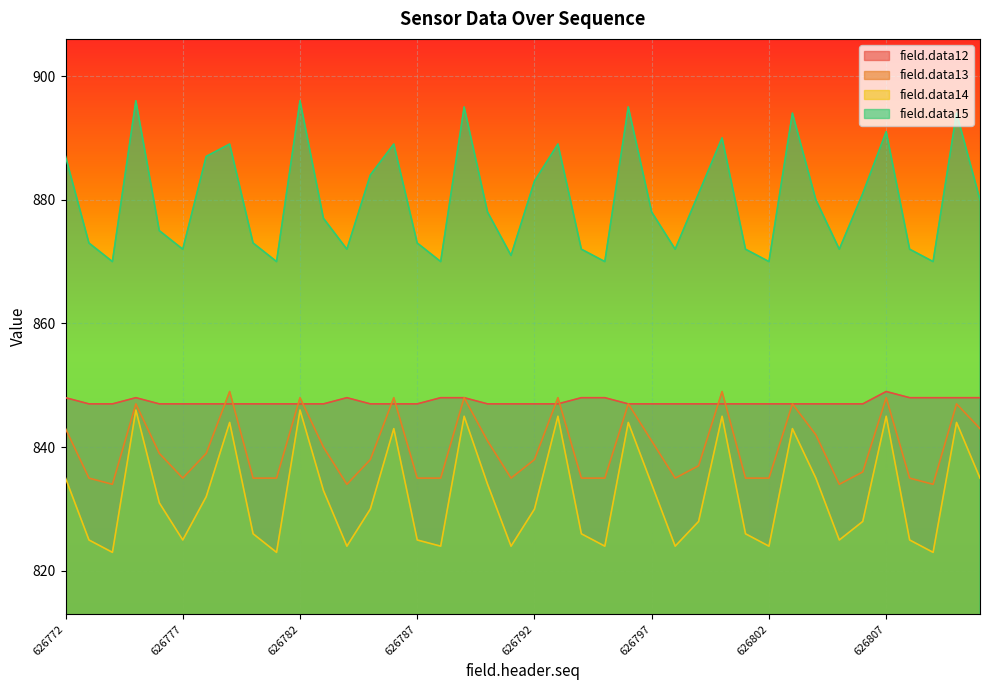

What is the value of the field.data13 point at the 16th from the left?

835